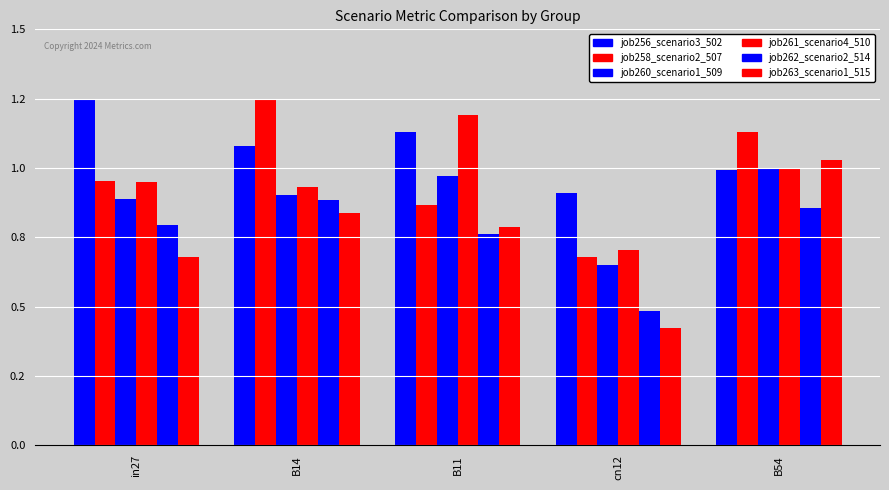

What is the label of the 4th bar from the left?

cn12